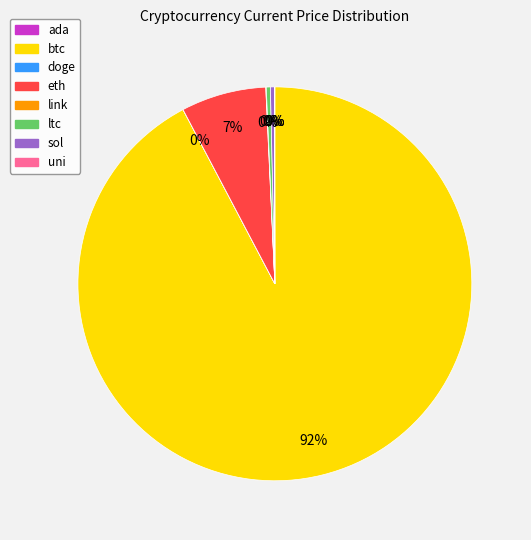

Combined, do eth and btc account for over 50%?

Yes